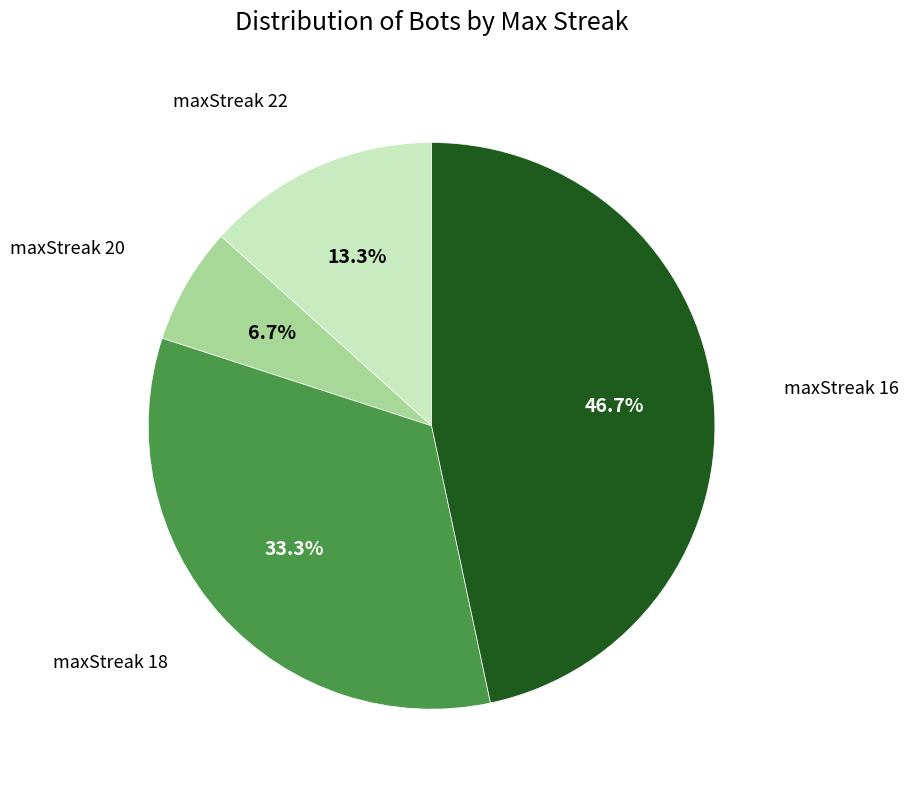

Is there a majority slice in this chart?

No